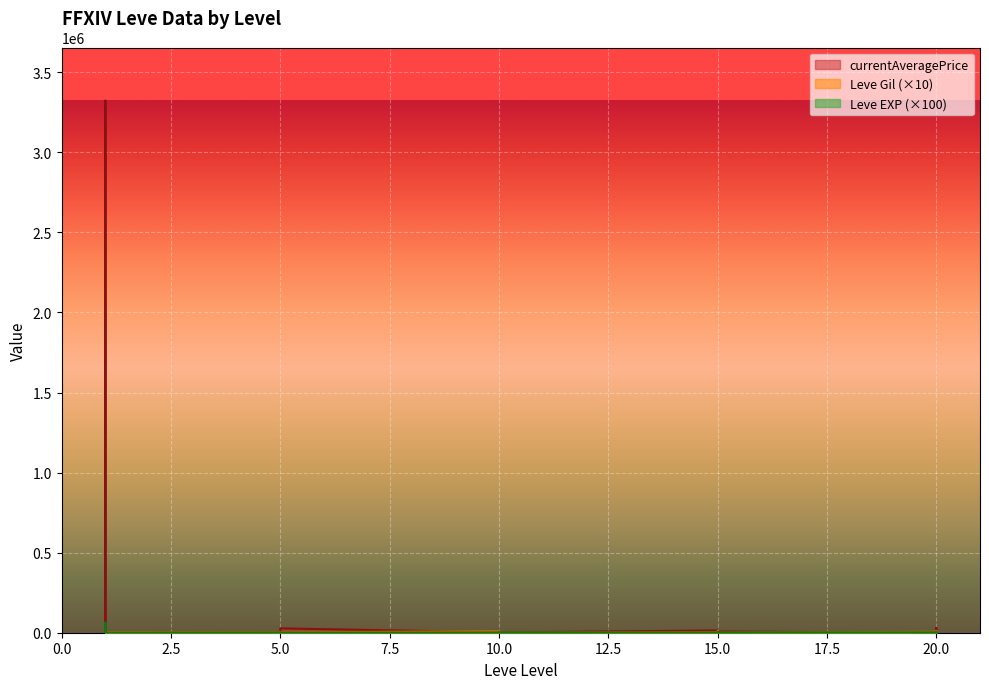

Between 5 and 20, which series saw the biggest shift?

Leve Gil